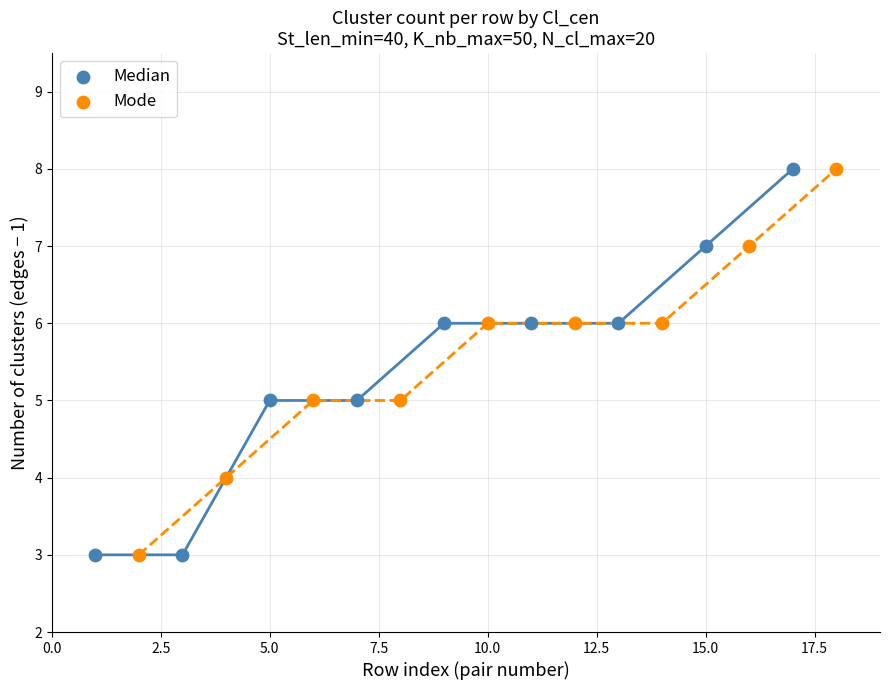

What are all the series names shown in the legend?

Median, Mode